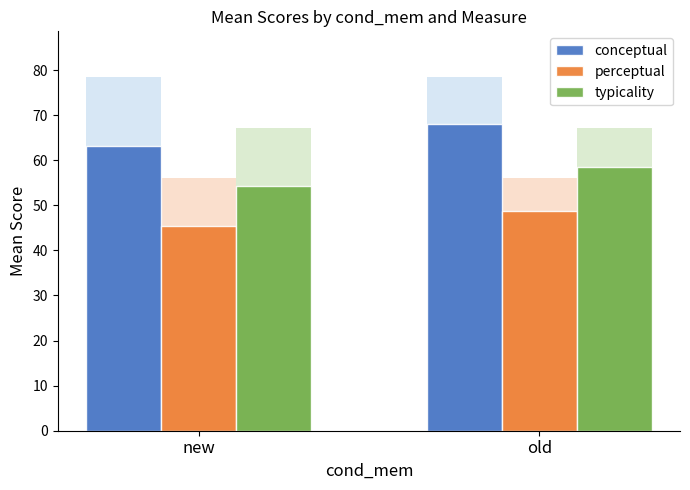

Between old and new, which is larger?

old